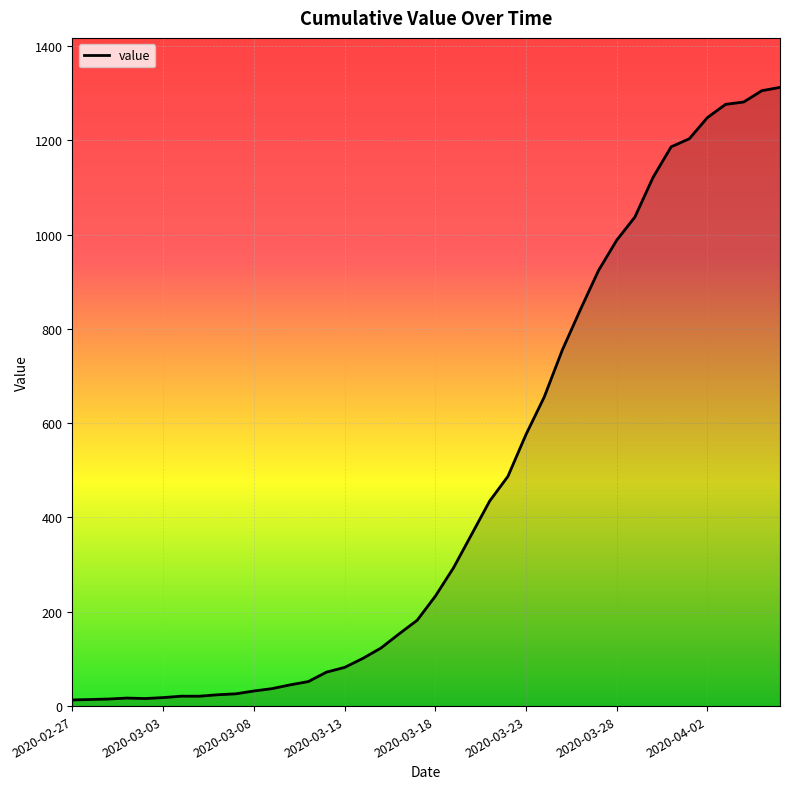

What is the difference between the maximum and minimum values?

1299